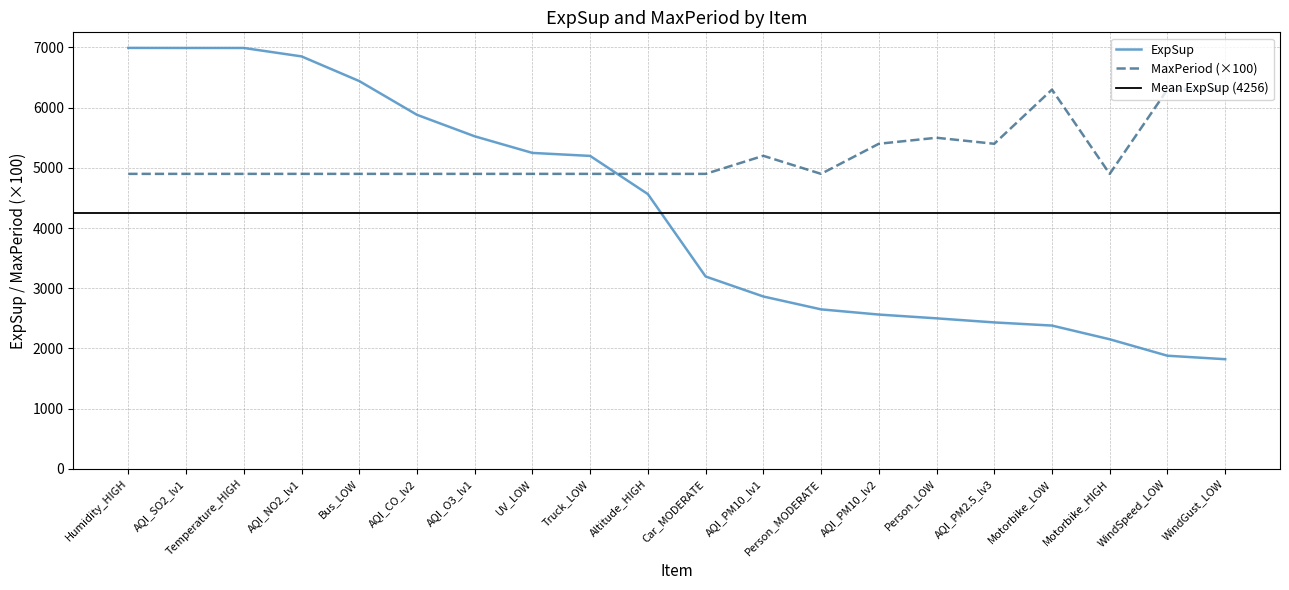

What is the greatest value displayed?

6992.9